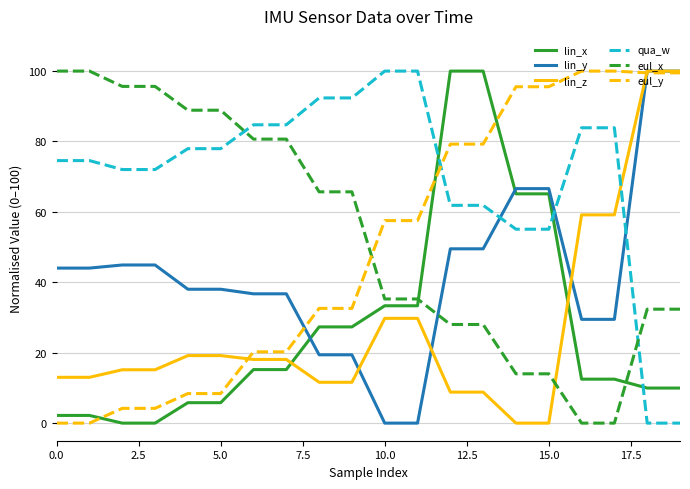

Which series has the largest total across all categories?

qua_w